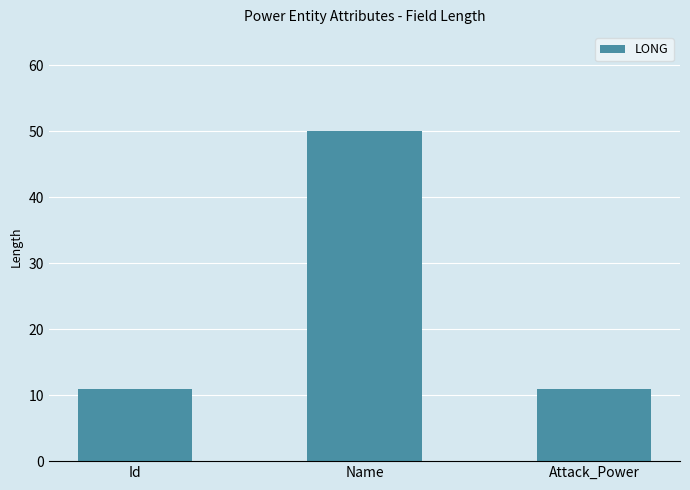

What is the change in value from Name to Attack_Power?

-39